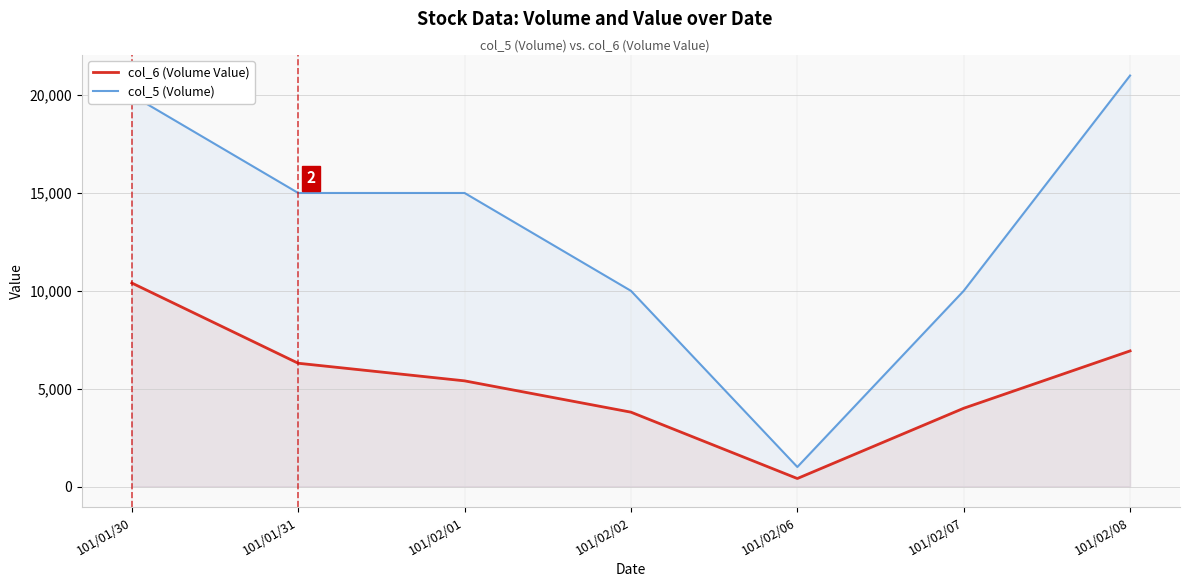

True or false: col_6 (Volume Value) and col_5 (Volume) intersect in this chart.

False